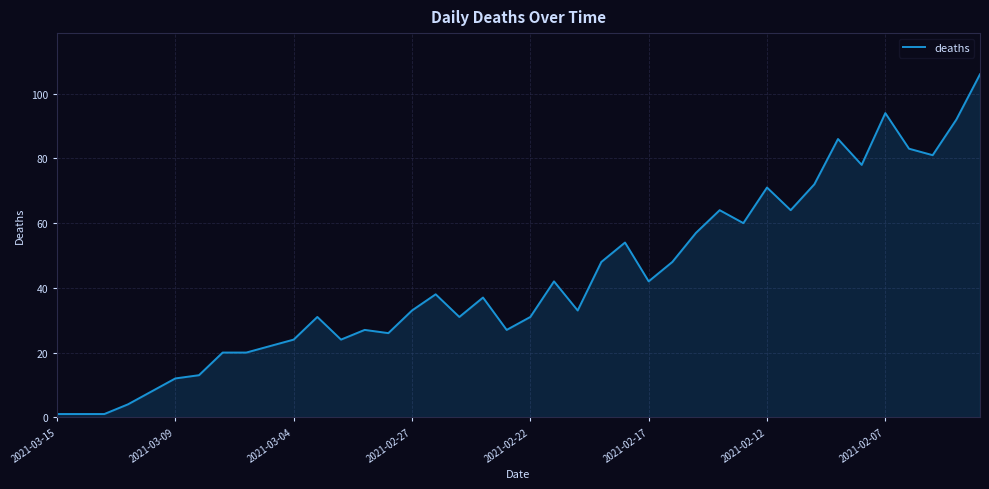

What is the difference between the maximum and minimum values?

105